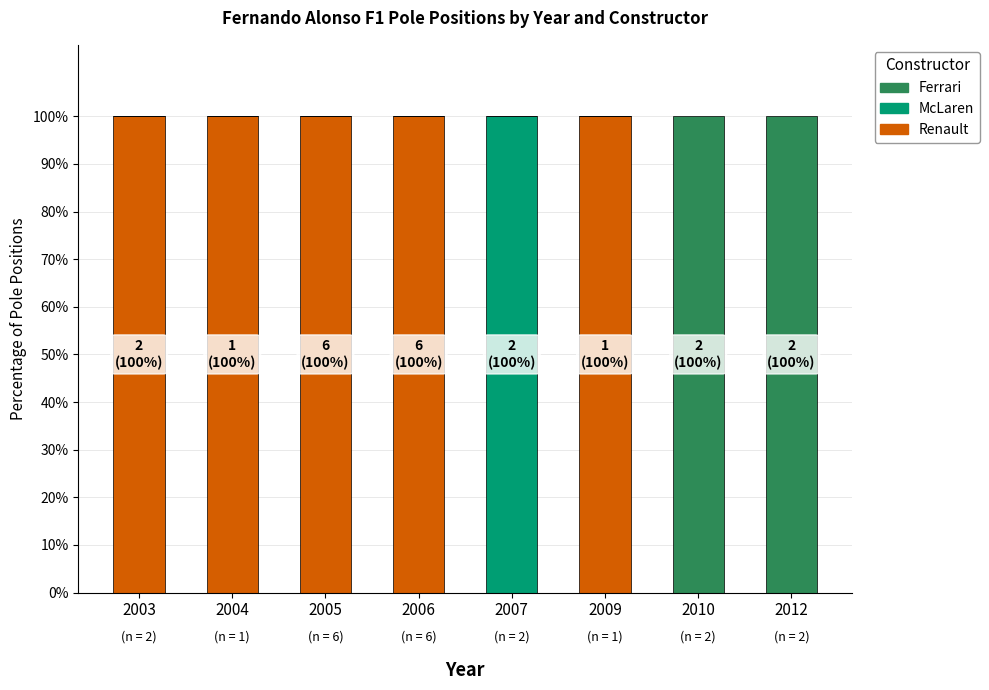

The Renault series shows 146 at 2006. True or false?

False